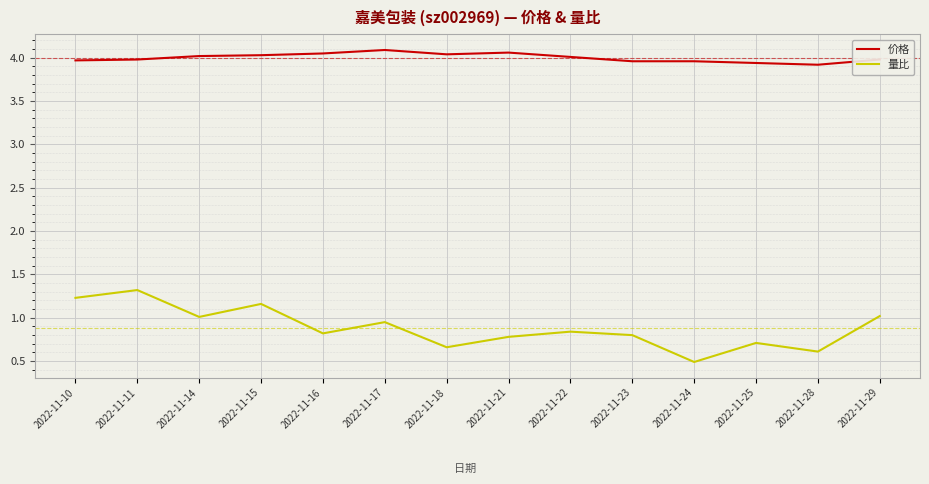

Which series changed the most between 2022-11-14 and 2022-11-18?

量比